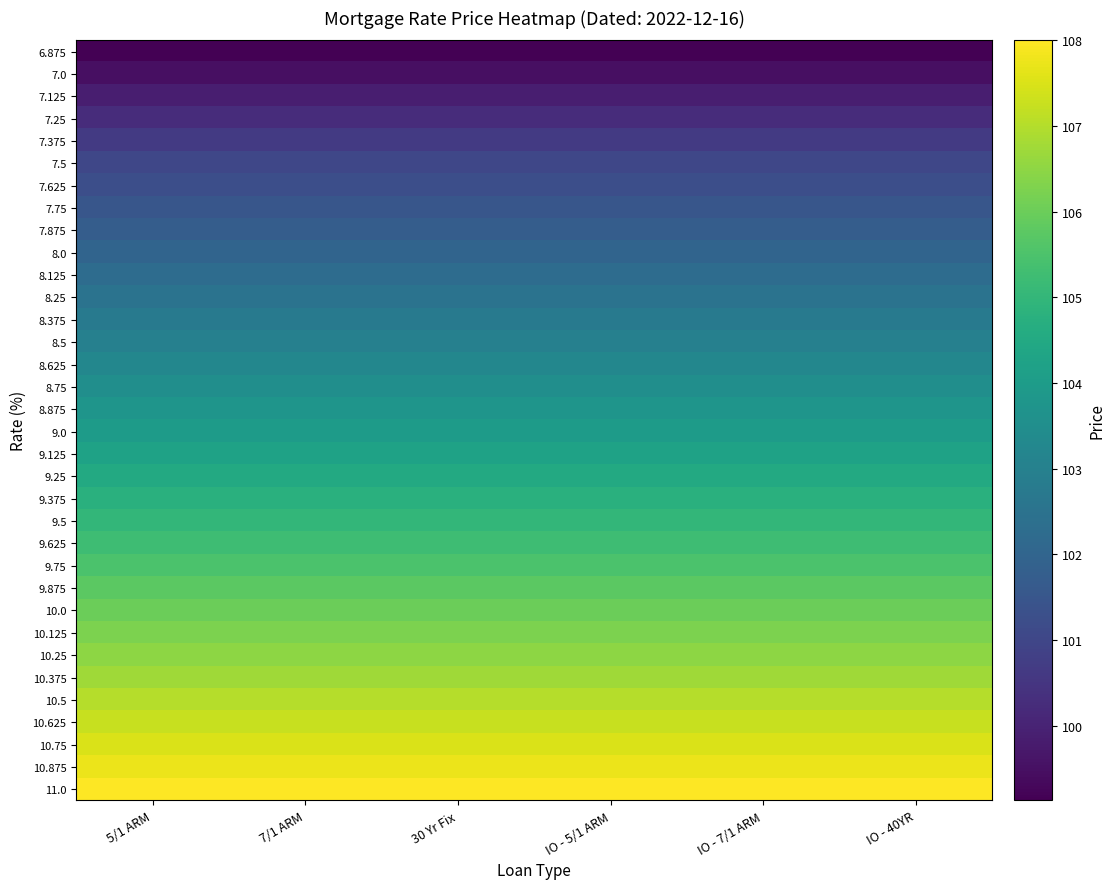

Reading left to right, what are all the values shown in this chart?

6.875: 5/1 ARM=99.1	7/1 ARM=99.1	30 Yr Fix=99.1	IO - 5/1 ARM=99.1	IO - 7/1 ARM=99.1	IO - 40YR=99.1
7.0: 5/1 ARM=99.5	7/1 ARM=99.5	30 Yr Fix=99.5	IO - 5/1 ARM=99.5	IO - 7/1 ARM=99.5	IO - 40YR=99.5
7.125: 5/1 ARM=99.9	7/1 ARM=99.9	30 Yr Fix=99.9	IO - 5/1 ARM=99.9	IO - 7/1 ARM=99.9	IO - 40YR=99.9
7.25: 5/1 ARM=100.2	7/1 ARM=100.2	30 Yr Fix=100.2	IO - 5/1 ARM=100.2	IO - 7/1 ARM=100.2	IO - 40YR=100.2
7.375: 5/1 ARM=100.6	7/1 ARM=100.6	30 Yr Fix=100.6	IO - 5/1 ARM=100.6	IO - 7/1 ARM=100.6	IO - 40YR=100.6
7.5: 5/1 ARM=101.0	7/1 ARM=101.0	30 Yr Fix=101.0	IO - 5/1 ARM=101.0	IO - 7/1 ARM=101.0	IO - 40YR=101.0
7.625: 5/1 ARM=101.2	7/1 ARM=101.2	30 Yr Fix=101.2	IO - 5/1 ARM=101.2	IO - 7/1 ARM=101.2	IO - 40YR=101.2
7.75: 5/1 ARM=101.5	7/1 ARM=101.5	30 Yr Fix=101.5	IO - 5/1 ARM=101.5	IO - 7/1 ARM=101.5	IO - 40YR=101.5
7.875: 5/1 ARM=101.8	7/1 ARM=101.8	30 Yr Fix=101.8	IO - 5/1 ARM=101.8	IO - 7/1 ARM=101.8	IO - 40YR=101.8
8.0: 5/1 ARM=102.0	7/1 ARM=102.0	30 Yr Fix=102.0	IO - 5/1 ARM=102.0	IO - 7/1 ARM=102.0	IO - 40YR=102.0
8.125: 5/1 ARM=102.2	7/1 ARM=102.2	30 Yr Fix=102.2	IO - 5/1 ARM=102.2	IO - 7/1 ARM=102.2	IO - 40YR=102.2
8.25: 5/1 ARM=102.5	7/1 ARM=102.5	30 Yr Fix=102.5	IO - 5/1 ARM=102.5	IO - 7/1 ARM=102.5	IO - 40YR=102.5
8.375: 5/1 ARM=102.8	7/1 ARM=102.8	30 Yr Fix=102.8	IO - 5/1 ARM=102.8	IO - 7/1 ARM=102.8	IO - 40YR=102.8
8.5: 5/1 ARM=103.0	7/1 ARM=103.0	30 Yr Fix=103.0	IO - 5/1 ARM=103.0	IO - 7/1 ARM=103.0	IO - 40YR=103.0
8.625: 5/1 ARM=103.2	7/1 ARM=103.2	30 Yr Fix=103.2	IO - 5/1 ARM=103.2	IO - 7/1 ARM=103.2	IO - 40YR=103.2
8.75: 5/1 ARM=103.5	7/1 ARM=103.5	30 Yr Fix=103.5	IO - 5/1 ARM=103.5	IO - 7/1 ARM=103.5	IO - 40YR=103.5
8.875: 5/1 ARM=103.8	7/1 ARM=103.8	30 Yr Fix=103.8	IO - 5/1 ARM=103.8	IO - 7/1 ARM=103.8	IO - 40YR=103.8
9.0: 5/1 ARM=104.0	7/1 ARM=104.0	30 Yr Fix=104.0	IO - 5/1 ARM=104.0	IO - 7/1 ARM=104.0	IO - 40YR=104.0
9.125: 5/1 ARM=104.2	7/1 ARM=104.2	30 Yr Fix=104.2	IO - 5/1 ARM=104.2	IO - 7/1 ARM=104.2	IO - 40YR=104.2
9.25: 5/1 ARM=104.5	7/1 ARM=104.5	30 Yr Fix=104.5	IO - 5/1 ARM=104.5	IO - 7/1 ARM=104.5	IO - 40YR=104.5
9.375: 5/1 ARM=104.8	7/1 ARM=104.8	30 Yr Fix=104.8	IO - 5/1 ARM=104.8	IO - 7/1 ARM=104.8	IO - 40YR=104.8
9.5: 5/1 ARM=105.0	7/1 ARM=105.0	30 Yr Fix=105.0	IO - 5/1 ARM=105.0	IO - 7/1 ARM=105.0	IO - 40YR=105.0
9.625: 5/1 ARM=105.2	7/1 ARM=105.2	30 Yr Fix=105.2	IO - 5/1 ARM=105.2	IO - 7/1 ARM=105.2	IO - 40YR=105.2
9.75: 5/1 ARM=105.5	7/1 ARM=105.5	30 Yr Fix=105.5	IO - 5/1 ARM=105.5	IO - 7/1 ARM=105.5	IO - 40YR=105.5
9.875: 5/1 ARM=105.8	7/1 ARM=105.8	30 Yr Fix=105.8	IO - 5/1 ARM=105.8	IO - 7/1 ARM=105.8	IO - 40YR=105.8
10.0: 5/1 ARM=106.0	7/1 ARM=106.0	30 Yr Fix=106.0	IO - 5/1 ARM=106.0	IO - 7/1 ARM=106.0	IO - 40YR=106.0
10.125: 5/1 ARM=106.2	7/1 ARM=106.2	30 Yr Fix=106.2	IO - 5/1 ARM=106.2	IO - 7/1 ARM=106.2	IO - 40YR=106.2
10.25: 5/1 ARM=106.5	7/1 ARM=106.5	30 Yr Fix=106.5	IO - 5/1 ARM=106.5	IO - 7/1 ARM=106.5	IO - 40YR=106.5
10.375: 5/1 ARM=106.8	7/1 ARM=106.8	30 Yr Fix=106.8	IO - 5/1 ARM=106.8	IO - 7/1 ARM=106.8	IO - 40YR=106.8
10.5: 5/1 ARM=107.0	7/1 ARM=107.0	30 Yr Fix=107.0	IO - 5/1 ARM=107.0	IO - 7/1 ARM=107.0	IO - 40YR=107.0
10.625: 5/1 ARM=107.2	7/1 ARM=107.2	30 Yr Fix=107.2	IO - 5/1 ARM=107.2	IO - 7/1 ARM=107.2	IO - 40YR=107.2
10.75: 5/1 ARM=107.5	7/1 ARM=107.5	30 Yr Fix=107.5	IO - 5/1 ARM=107.5	IO - 7/1 ARM=107.5	IO - 40YR=107.5
10.875: 5/1 ARM=107.8	7/1 ARM=107.8	30 Yr Fix=107.8	IO - 5/1 ARM=107.8	IO - 7/1 ARM=107.8	IO - 40YR=107.8
11.0: 5/1 ARM=108.0	7/1 ARM=108.0	30 Yr Fix=108.0	IO - 5/1 ARM=108.0	IO - 7/1 ARM=108.0	IO - 40YR=108.0